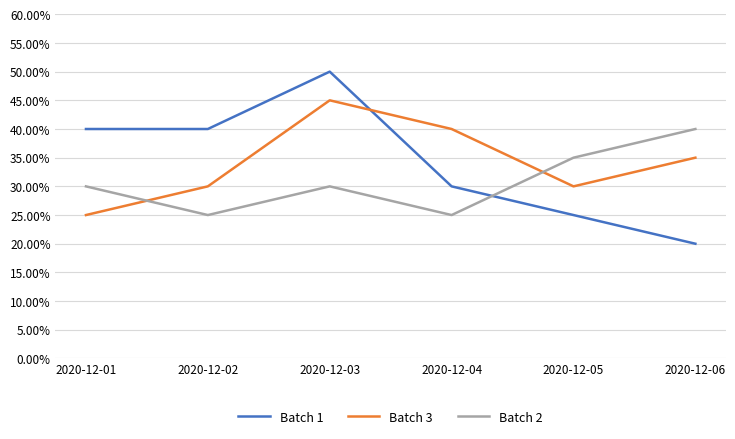

The value of Batch 3 at 2020-12-05 is 50. True or false?

False